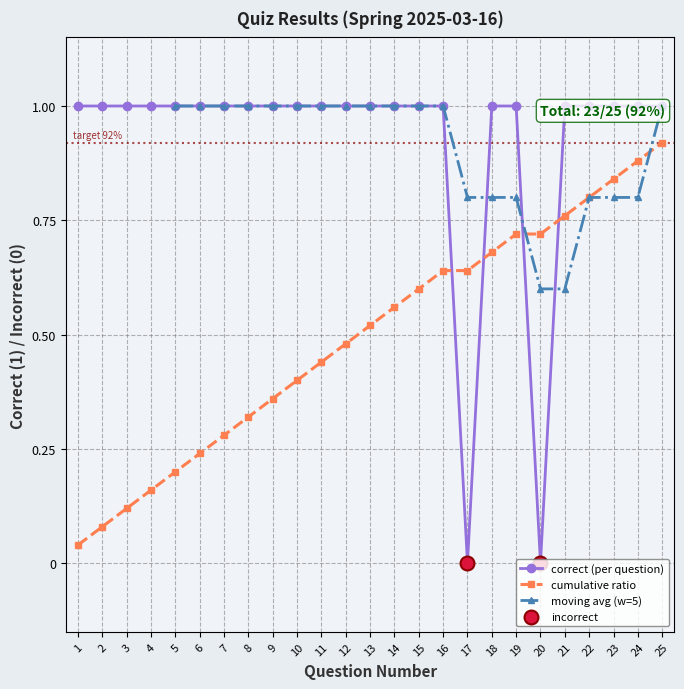

Between 22 and 23, which is larger?

22